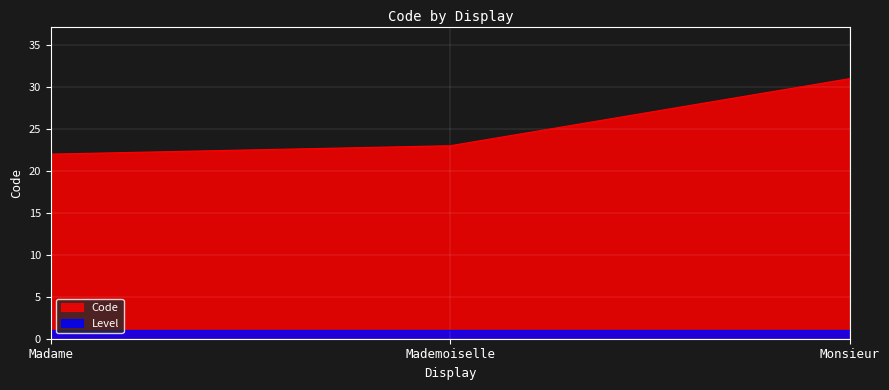

What is the sum of the values at Monsieur and Mademoiselle?

54